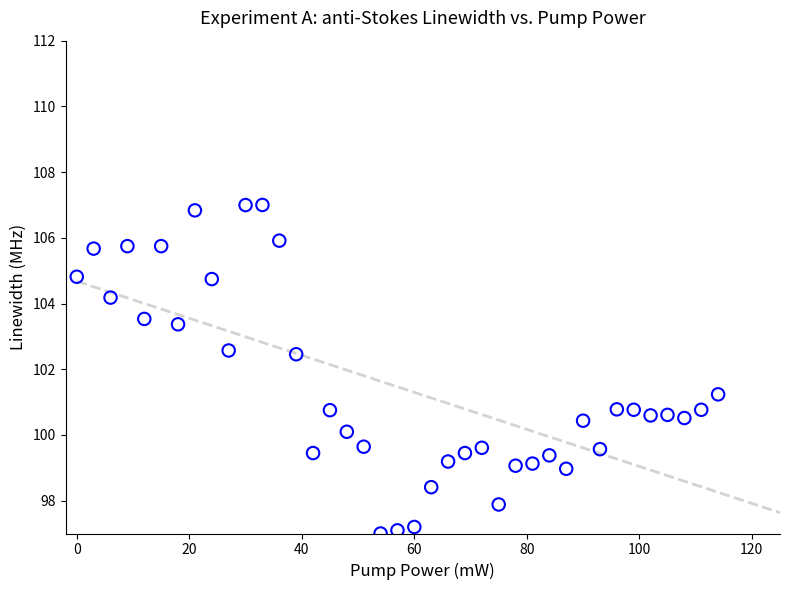

What is the range of Y values (max minus min)?

10.0